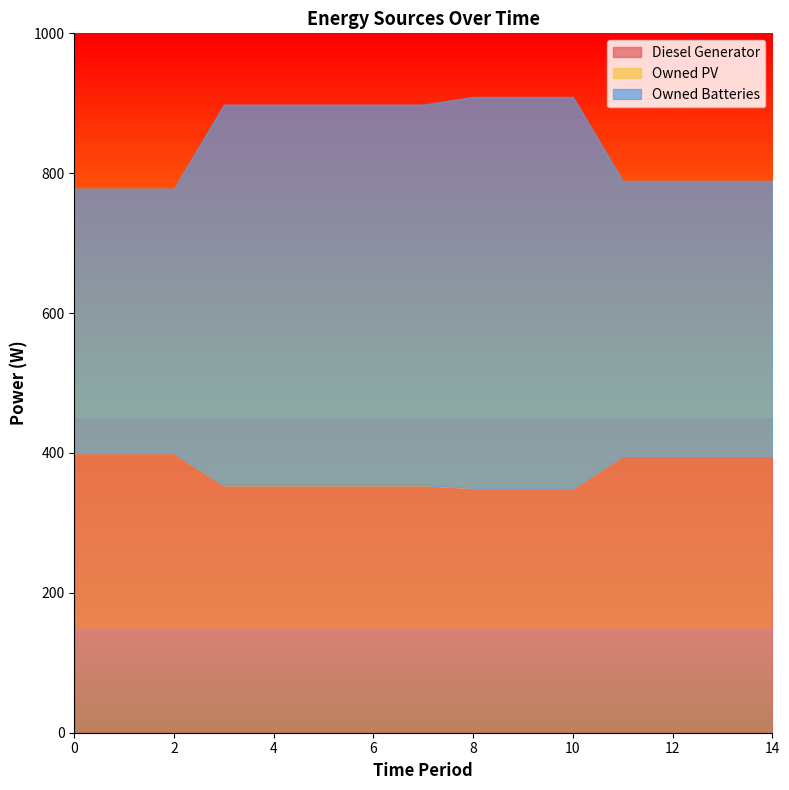

What is the difference between the maximum and minimum values in the Owned Batteries series?

181